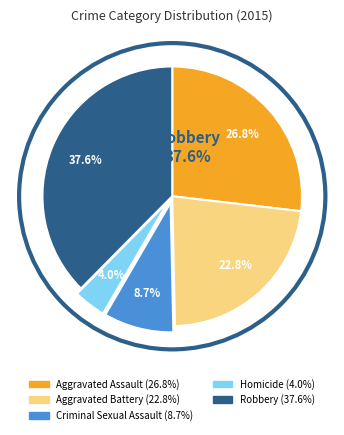

Count the number of slices in the pie.

5